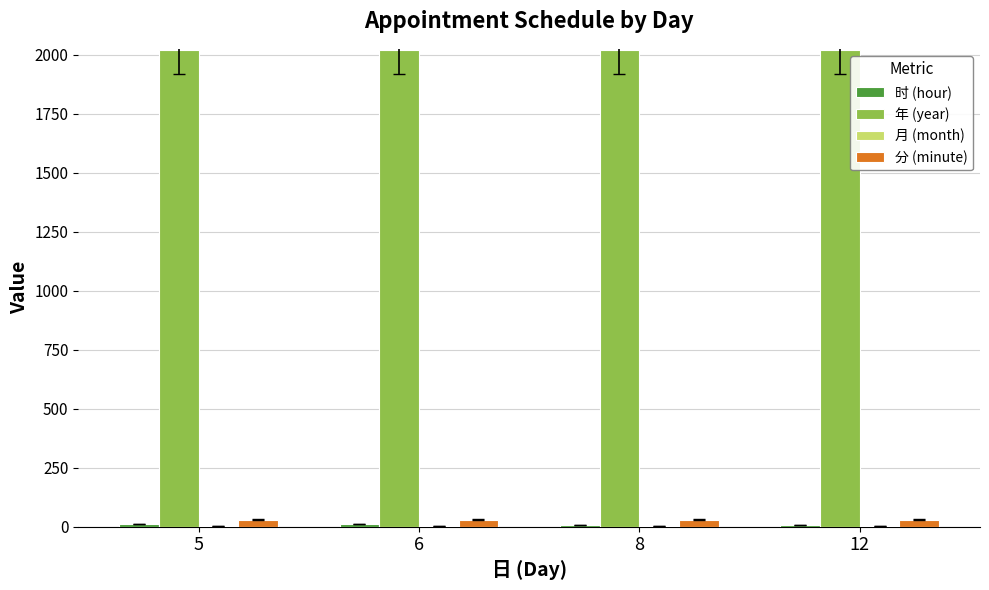

What value does the 年 (year) series have at 6?

2018